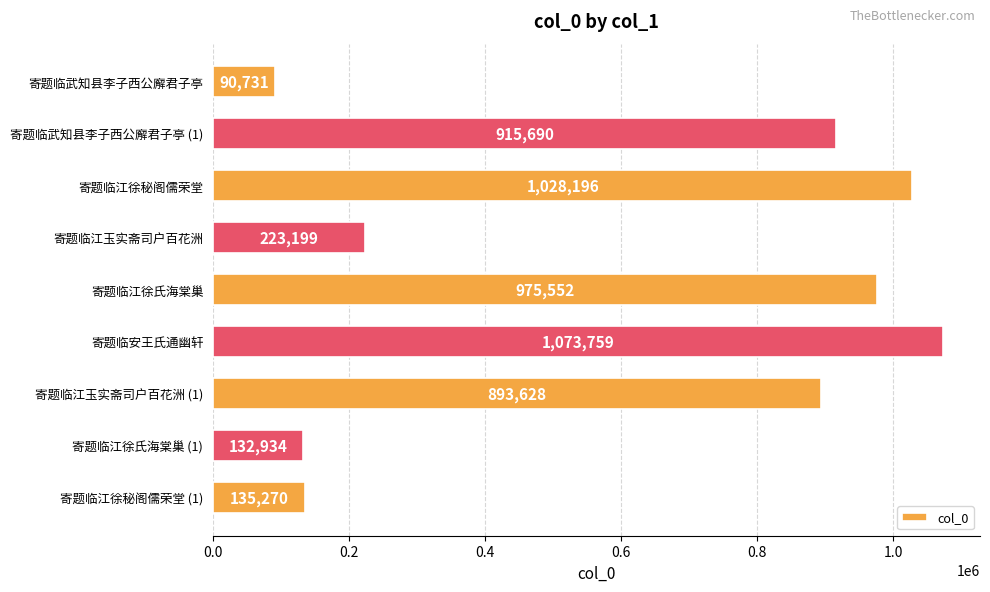

Where is the data nearest to the value 582245?

寄题临江玉实斋司户百花洲 (1)